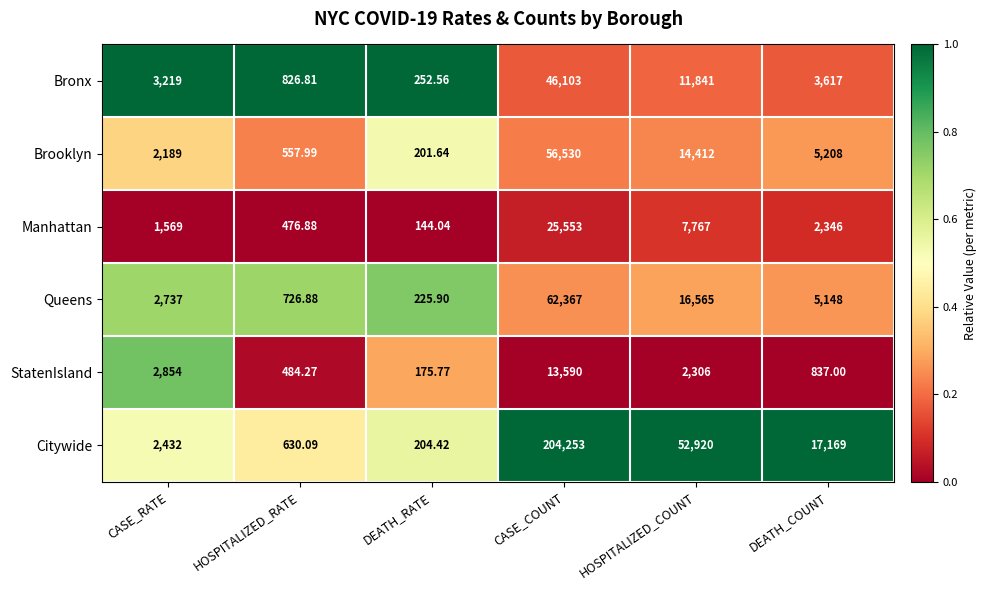

Which series has the largest total across all categories?

Citywide